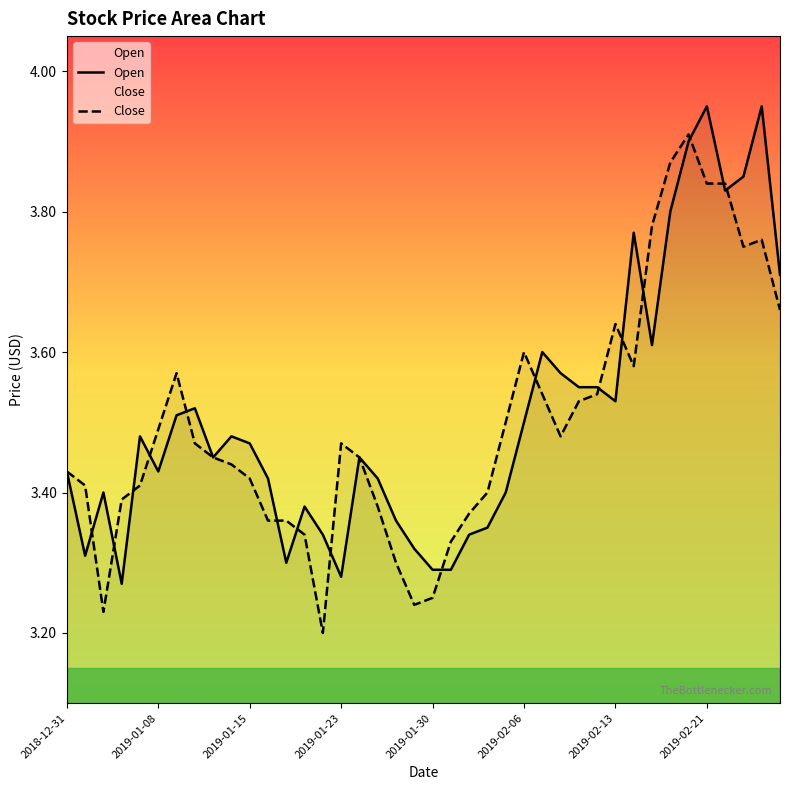

Is it true that Open equals 2.3 at 2019-01-08?

False